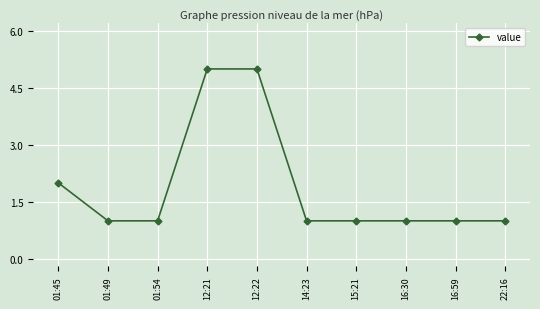

What is the approximate value at 14:23?

1